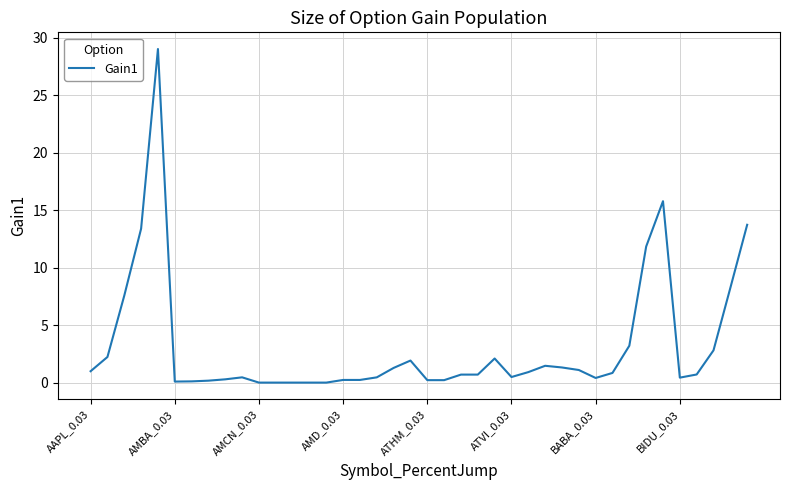

What is the maximum value shown in the chart?

29.0